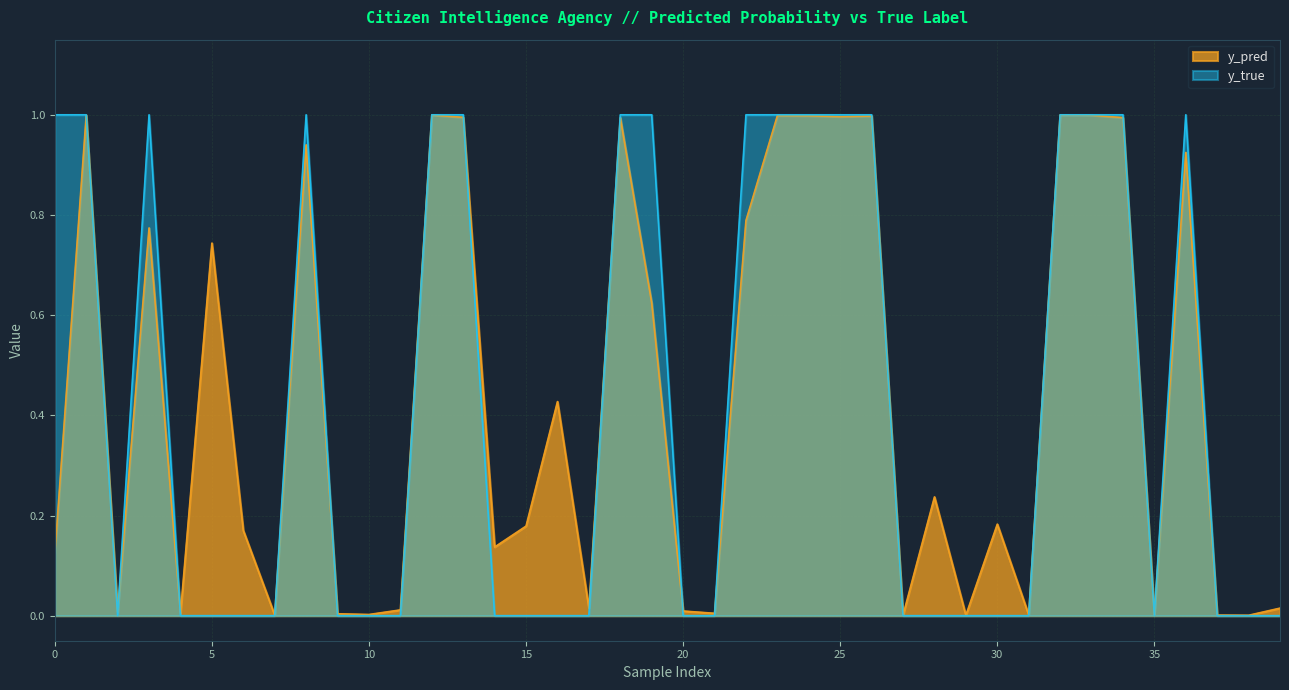

What is the value of the y_pred point at the 29th from the left?

0.2